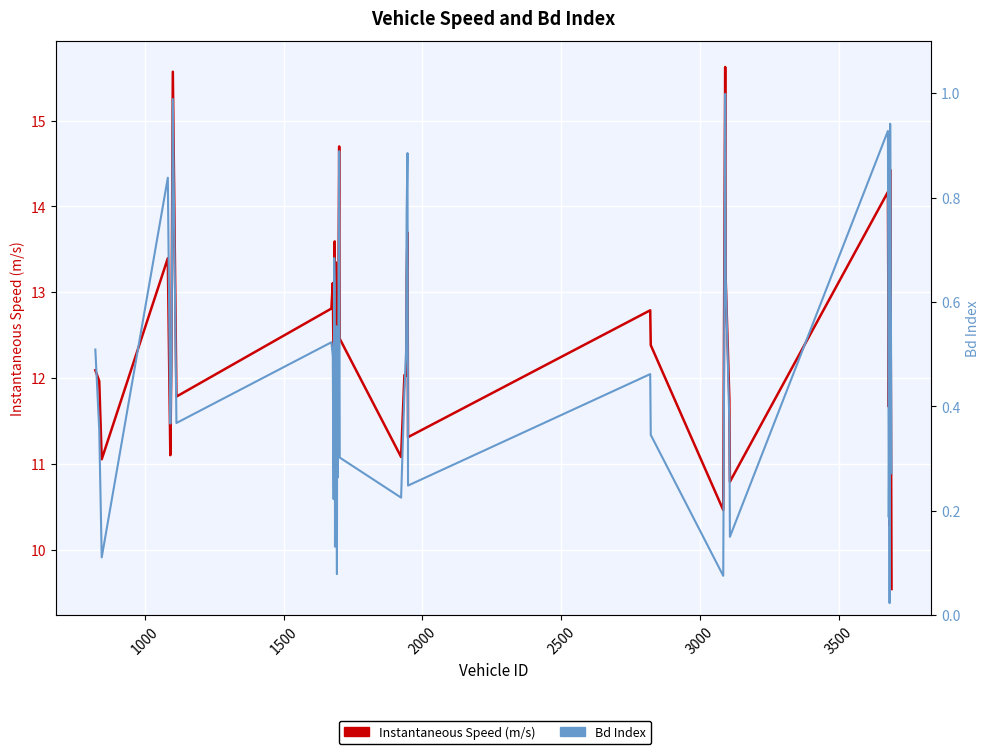

Reading left to right, list all the values displayed in this chart.

Instantaneous Speed (m/s): 12.1	12.0	11.1	13.4	11.1	12.3	15.6	11.8	12.8	13.1	12.1	11.1	13.6	11.4	12.2	13.3	10.9	12.2	11.3	14.7	12.5	11.1	12.0	12.0	13.2	13.7	11.3	12.8	12.4	10.5	15.6	13.1	11.8	10.8	14.2	11.7	12.8	10.3	14.4	9.5
Bd Index: 0.5	0.4	0.1	0.8	0.4	0.5	1.0	0.4	0.5	0.5	0.2	0.7	0.6	0.1	0.4	0.6	0.1	0.6	0.3	0.9	0.3	0.2	0.4	0.5	0.8	0.9	0.2	0.5	0.3	0.1	1.0	0.6	0.4	0.2	0.9	0.2	0.4	0.0	0.9	0.3